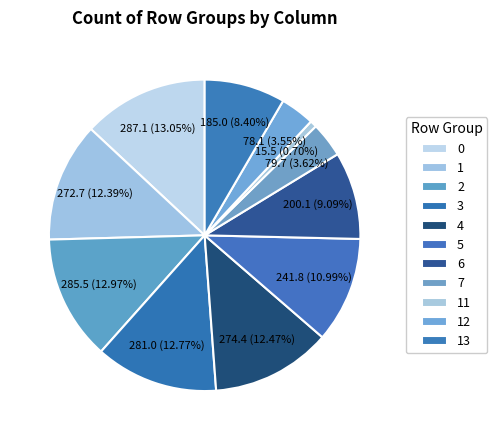

What is the change in value from 6 to 7?

-120.4